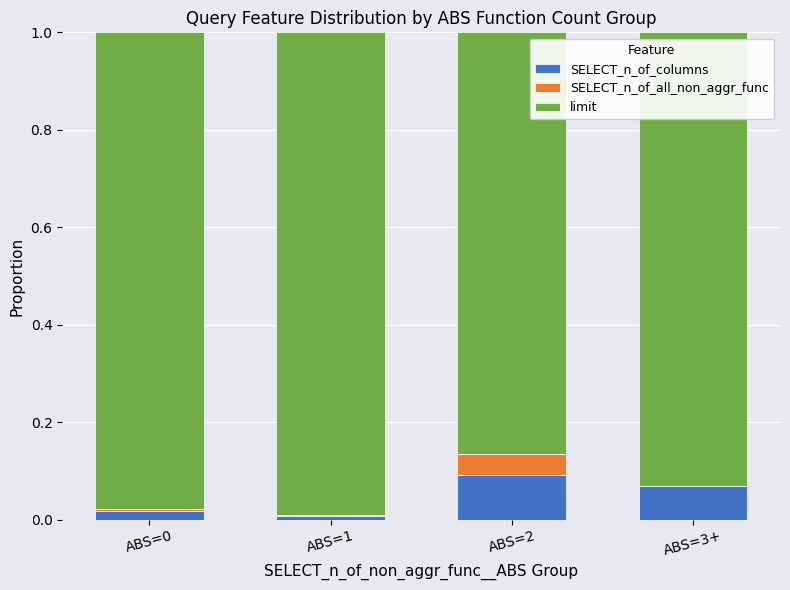

True or false: SELECT_n_of_columns has a value of 0.0 at ABS=1.

True